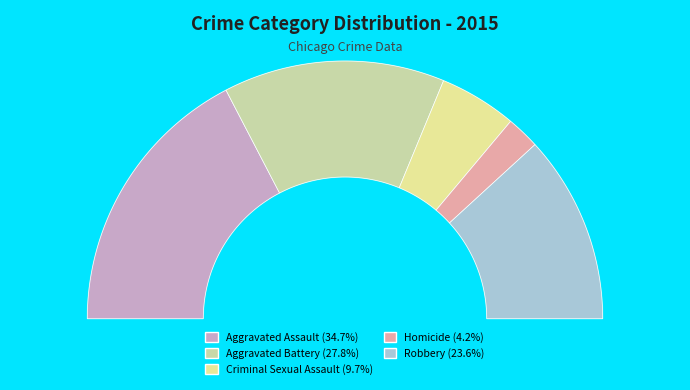

Which category has the biggest portion of the pie?

Aggravated Assault